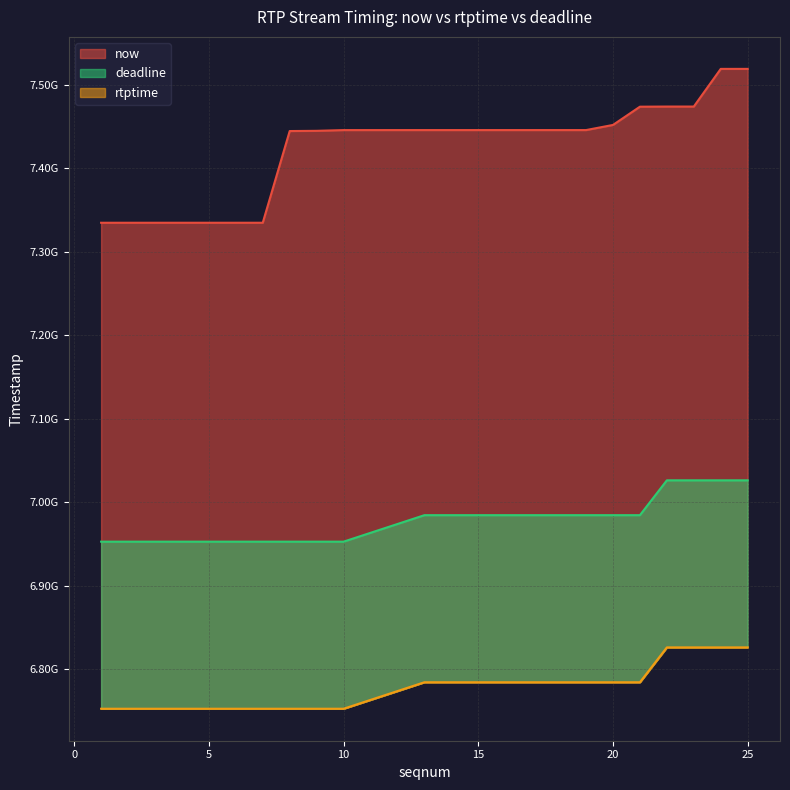

List the series in order of their peak value, lowest first.

rtptime, deadline, now